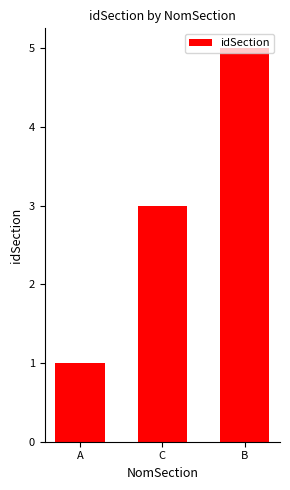

Which label corresponds to the largest value in the chart?

B